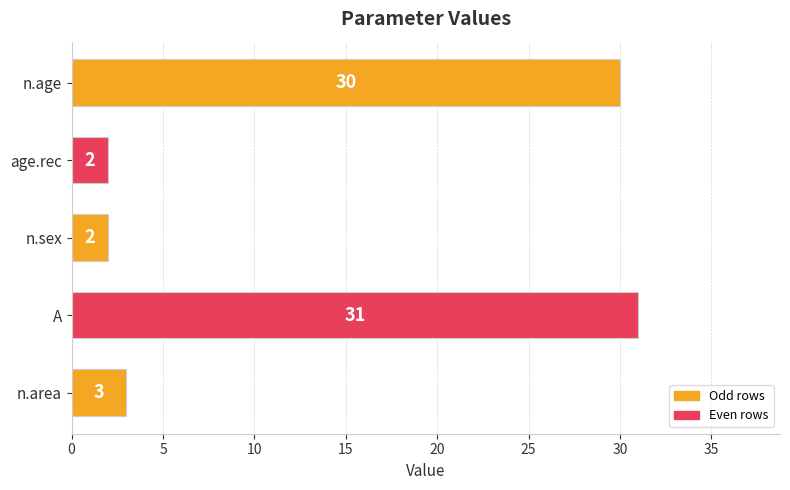

True or false: the data shows 3 at n.area.

True